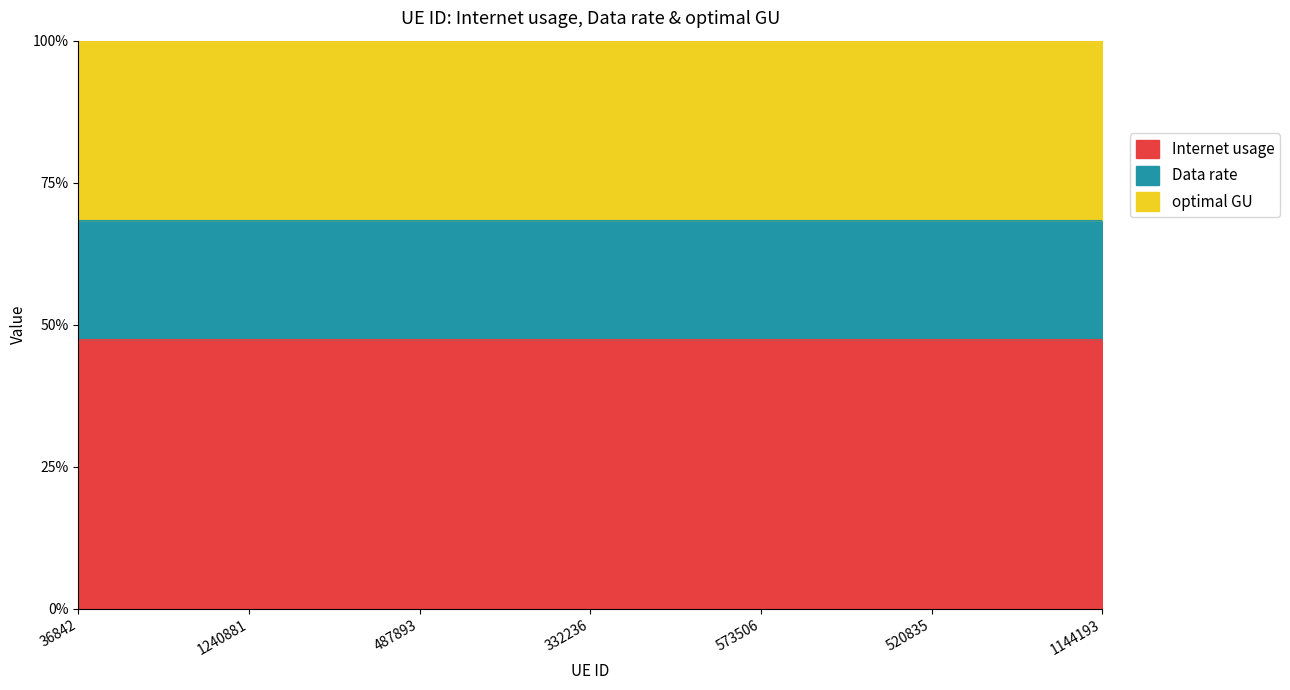

How many lines are shown in the chart?

3